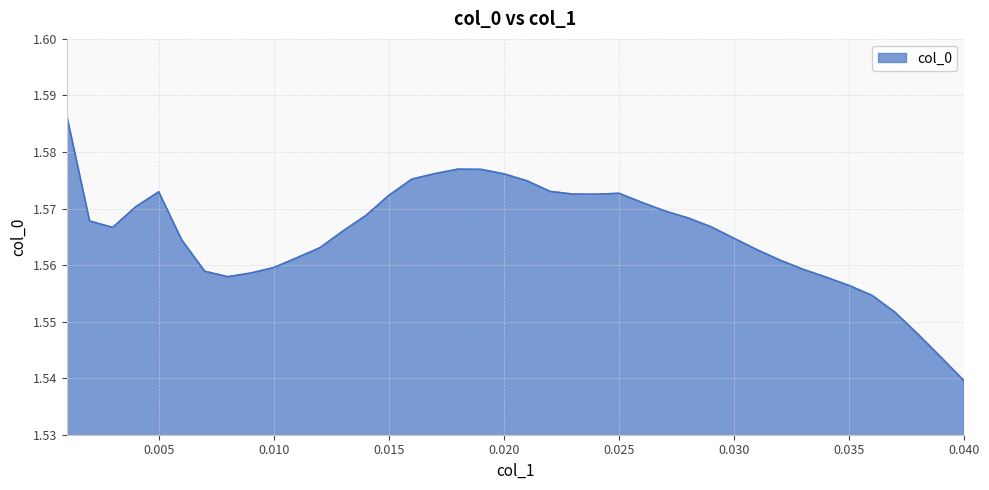

List the labels in order of value, largest first.

0.001, 0.018, 0.019, 0.017, 0.02, 0.016, 0.021, 0.022, 0.005, 0.025, 0.023, 0.024, 0.015, 0.026, 0.004, 0.027, 0.014, 0.028, 0.002, 0.029, 0.003, 0.013, 0.03, 0.006, 0.012, 0.031, 0.011, 0.032, 0.01, 0.033, 0.007, 0.009, 0.008, 0.034, 0.035, 0.036, 0.037, 0.038, 0.039, 0.04